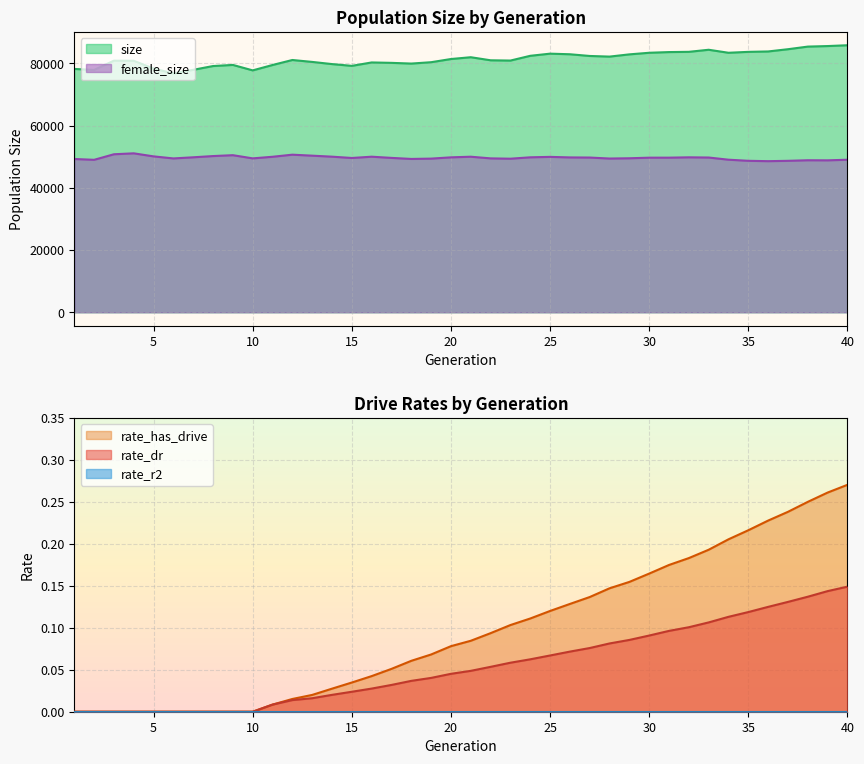

Is it true that rate_dr equals 0.0 at 5?

True